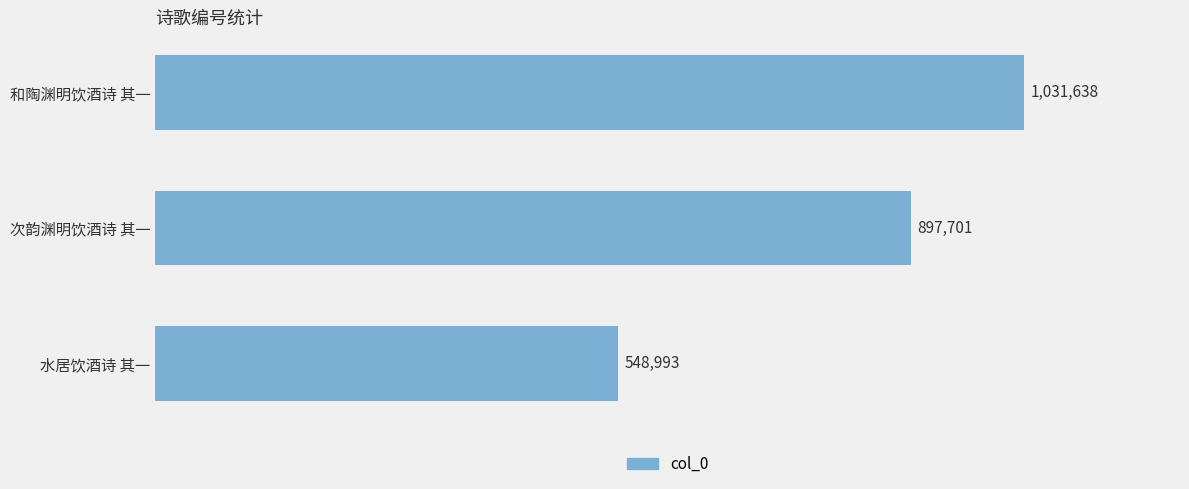

The chart shows a value of 123789 at 水居饮酒诗 其一. True or false?

False